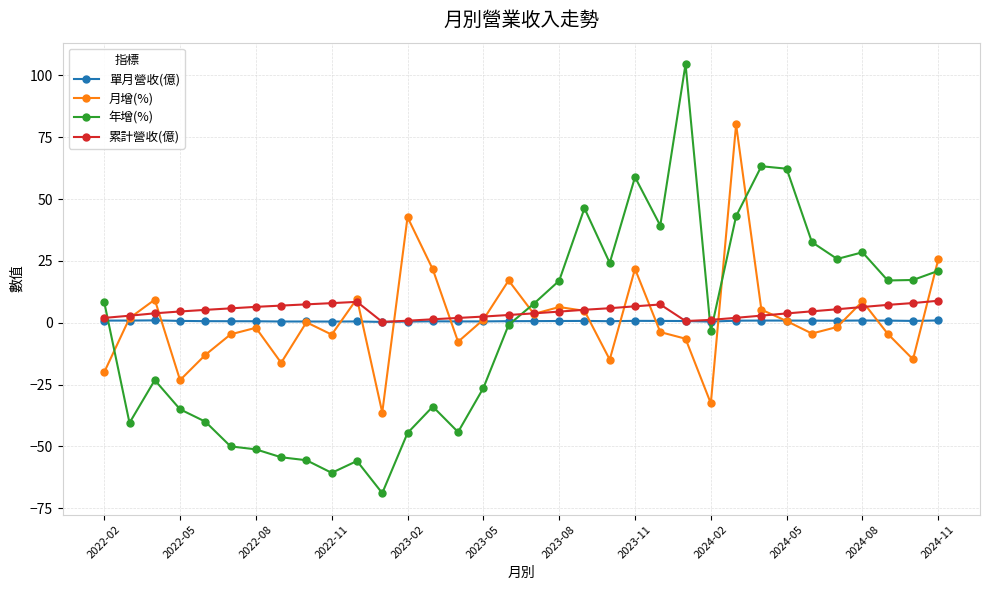

List the series in order of their peak value, highest first.

年增(%), 月增(%), 累計營收(億), 單月營收(億)